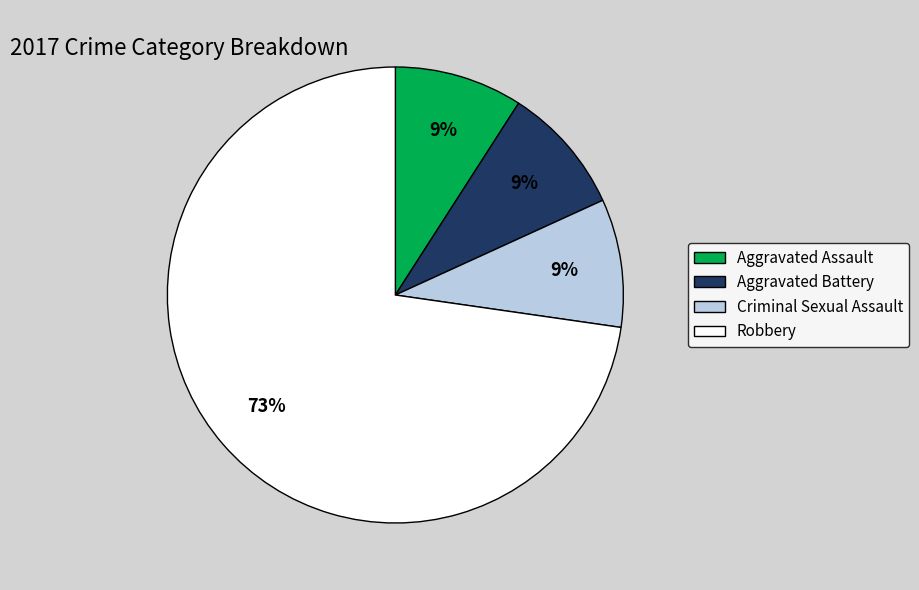

The Robbery slice represents 87% of the pie. True or false?

False